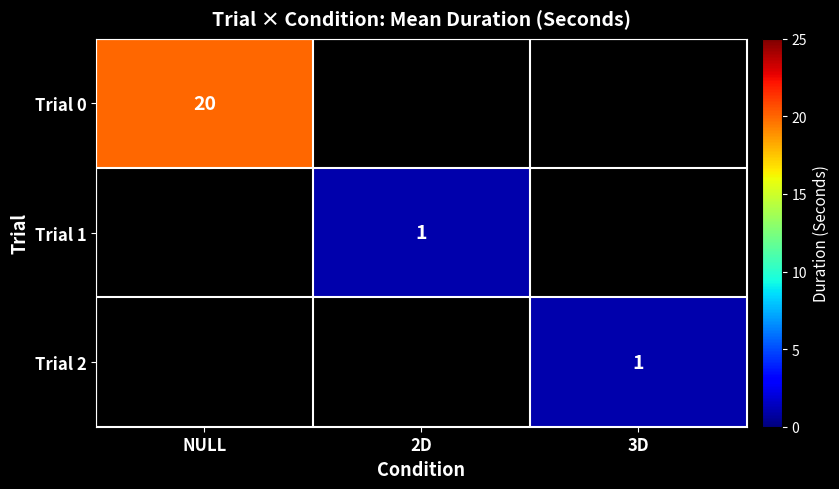

Is it true that Trial 2 equals 1 at 3D?

True